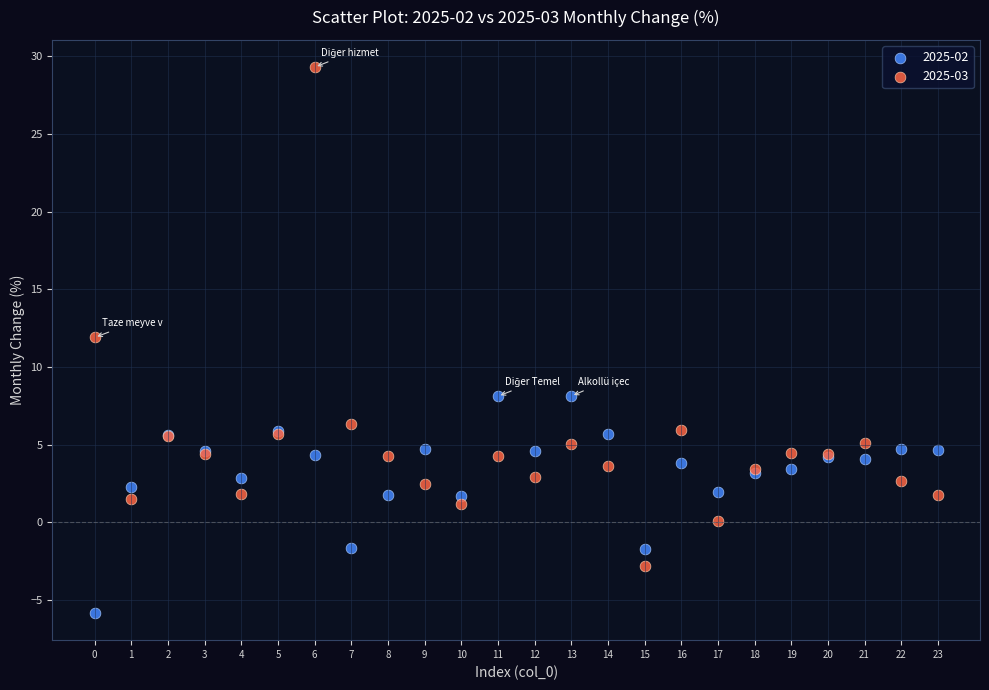

Across all series, what Y value is closest to 11?

11.9